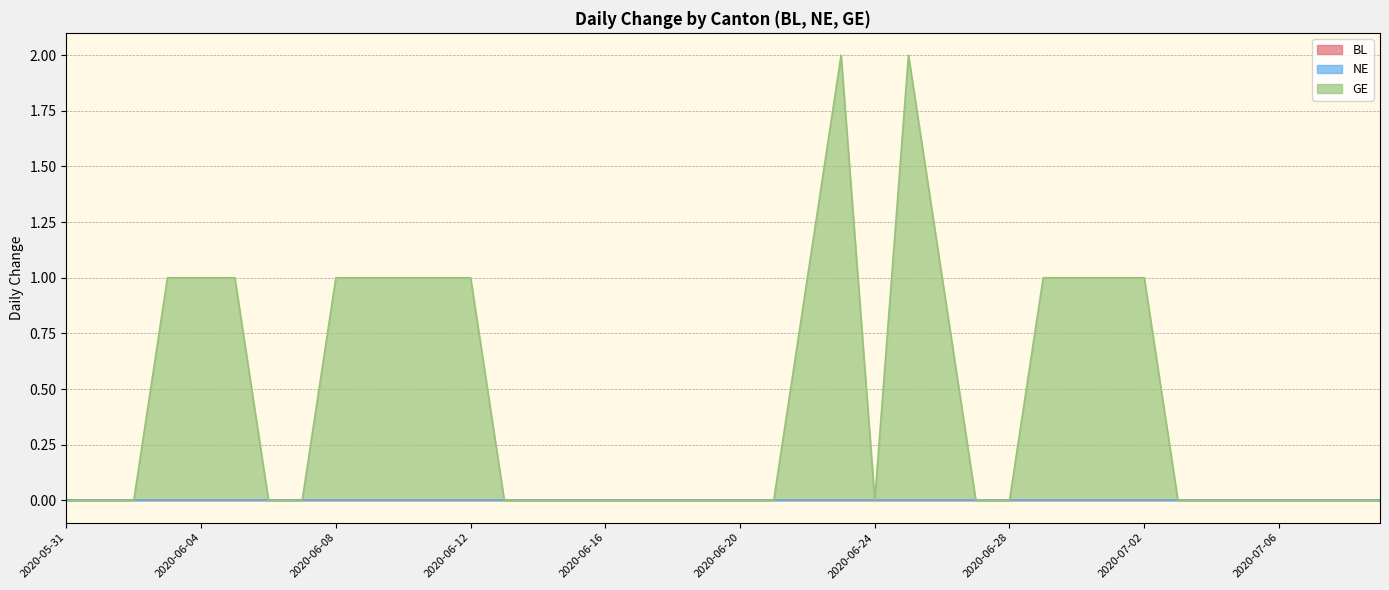

What is the total value across all series at 2020-06-22?

1